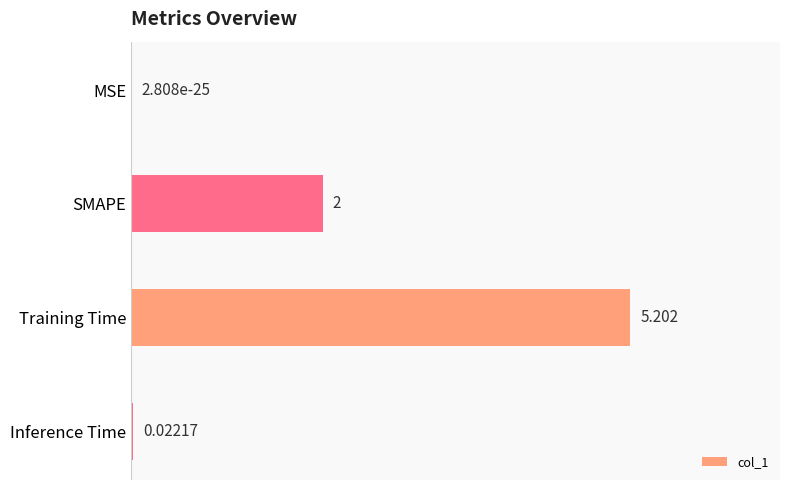

Does the chart contain stacked bars?

No